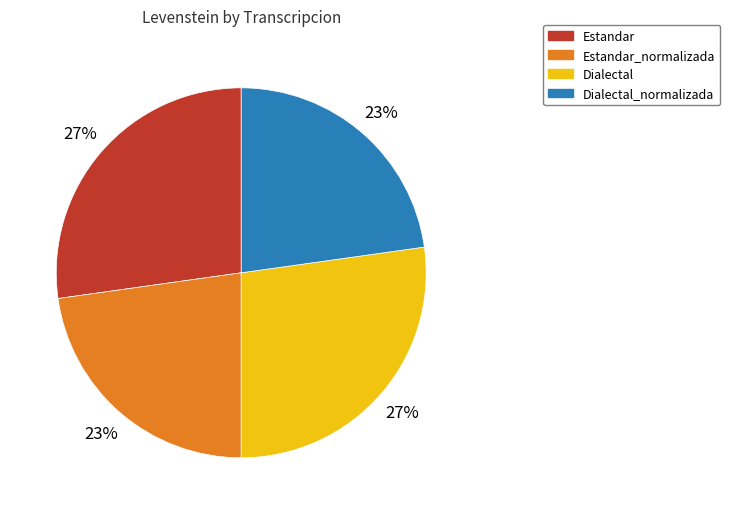

To the nearest percent, what percentage of the pie is Estandar_normalizada?

23%